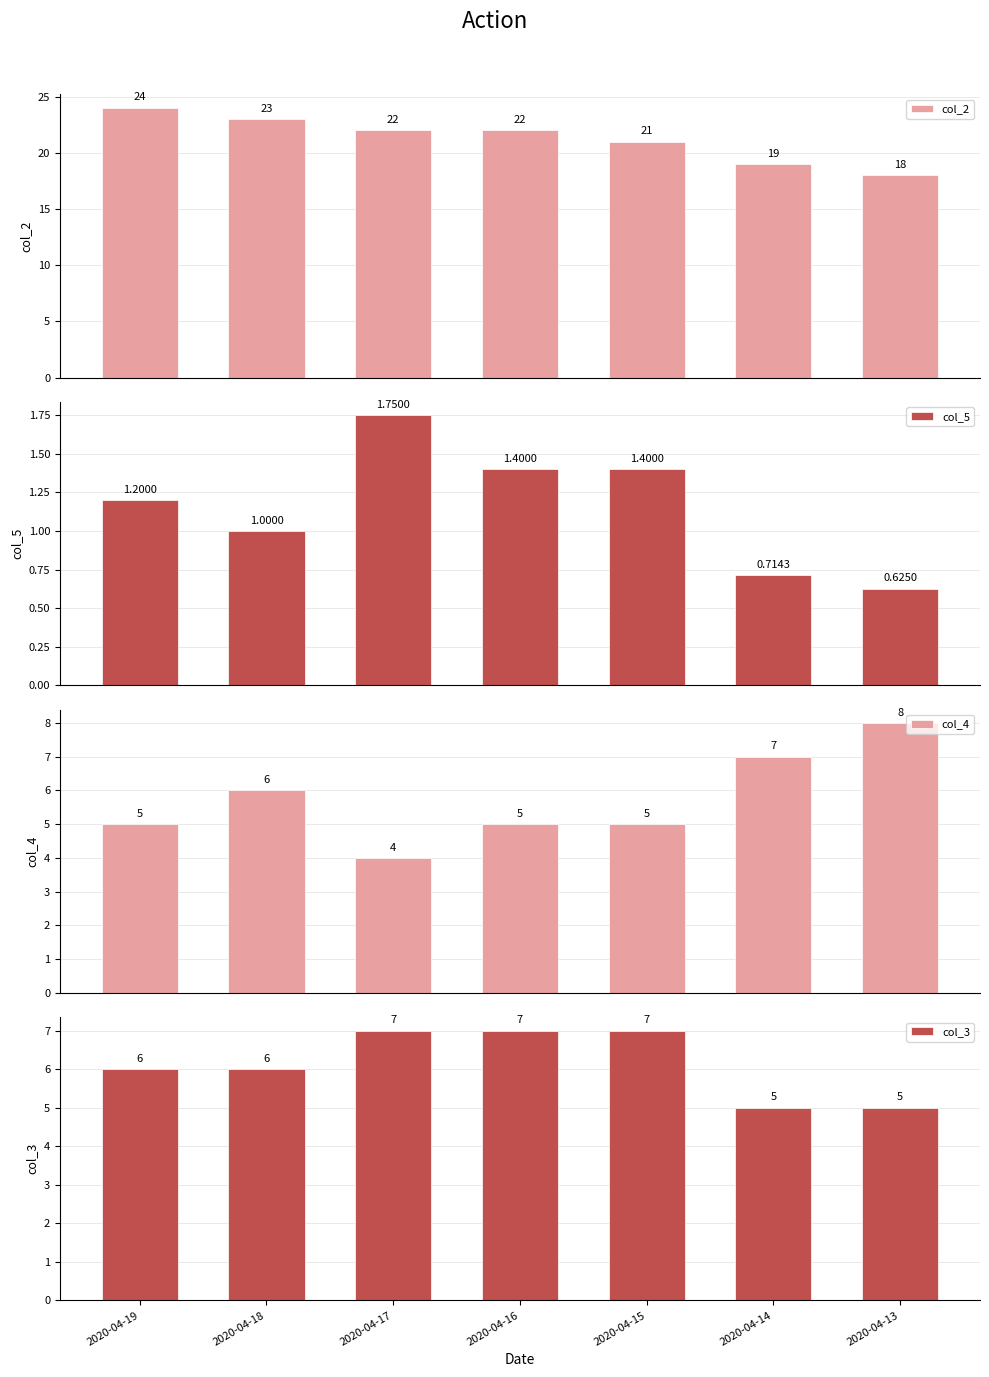

True or false: col_2 has a value of 36.9 at 2020-04-15.

False